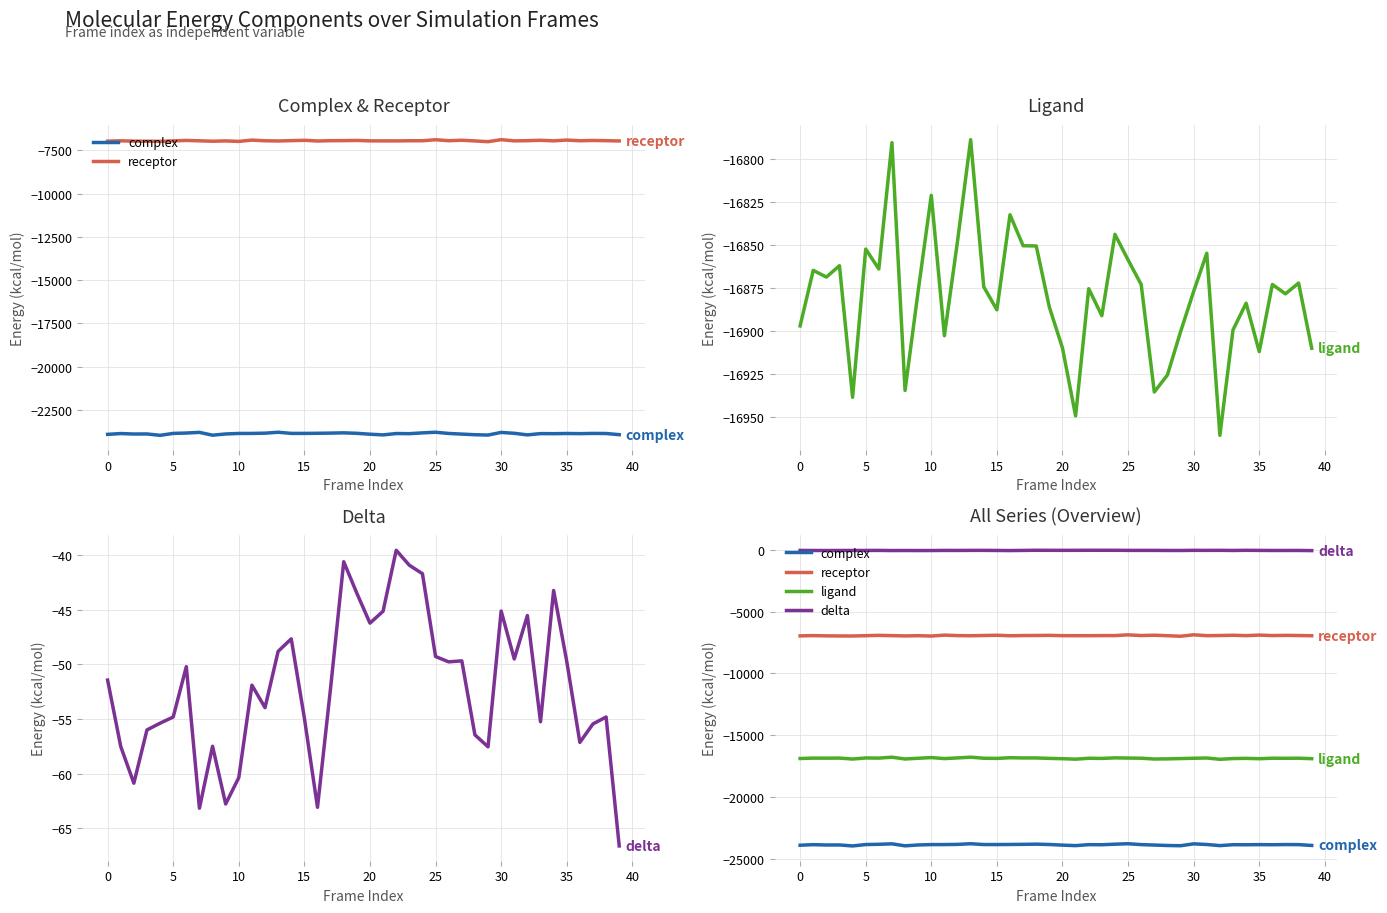

Is the value of ligand at 37 greater than the value of complex at 5?

Yes